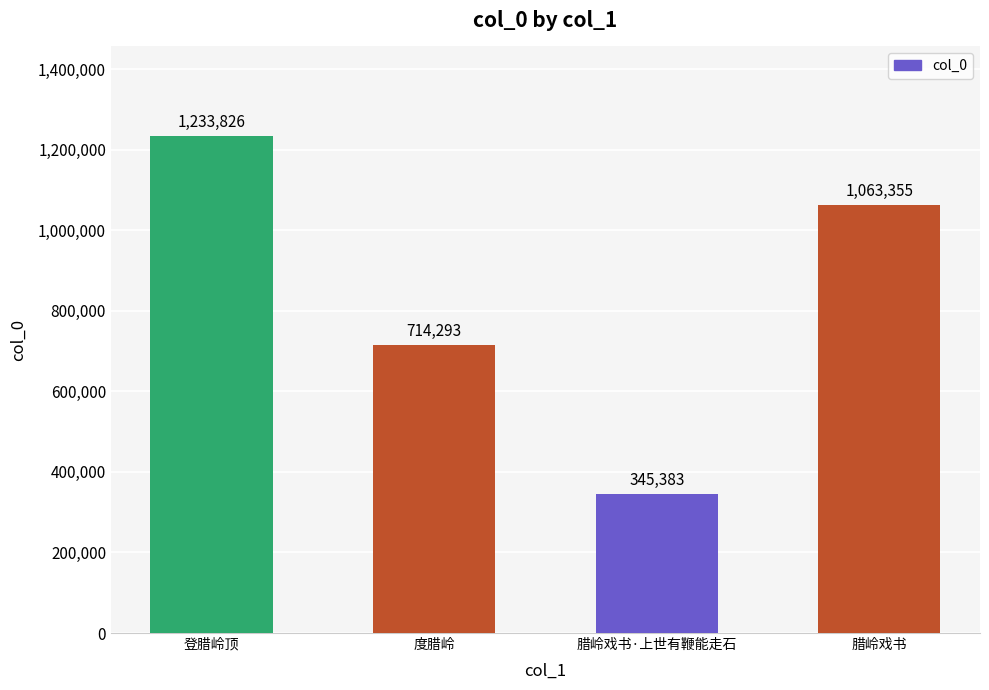

How many data points are less than 1063355?

2